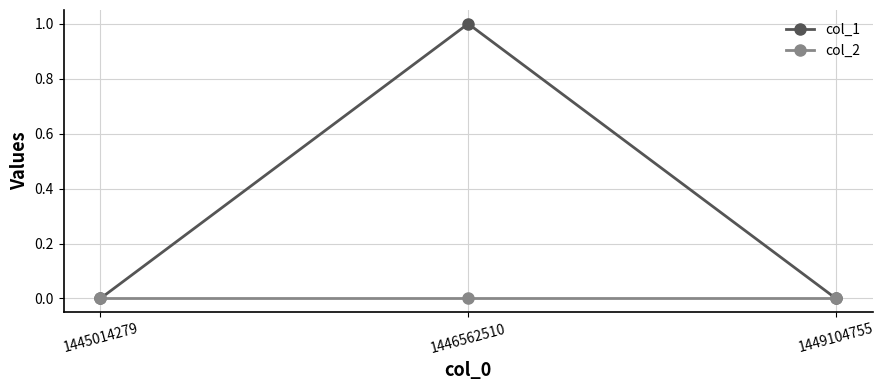

What is the sum of all col_1 values?

1